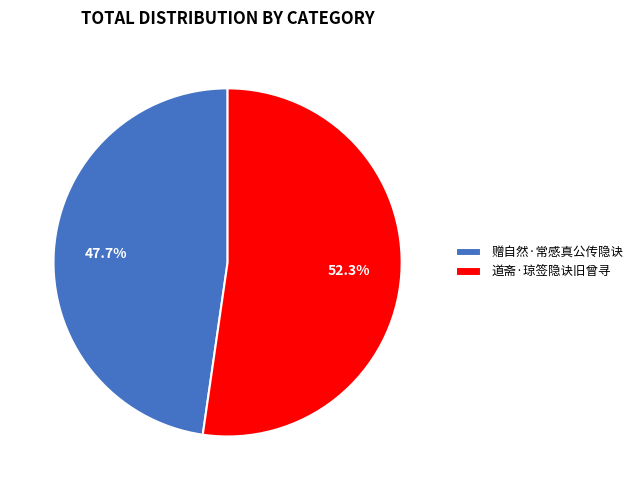

What percentage is the 道斋·琼签隐诀旧曾寻 slice, to the nearest percent?

52%